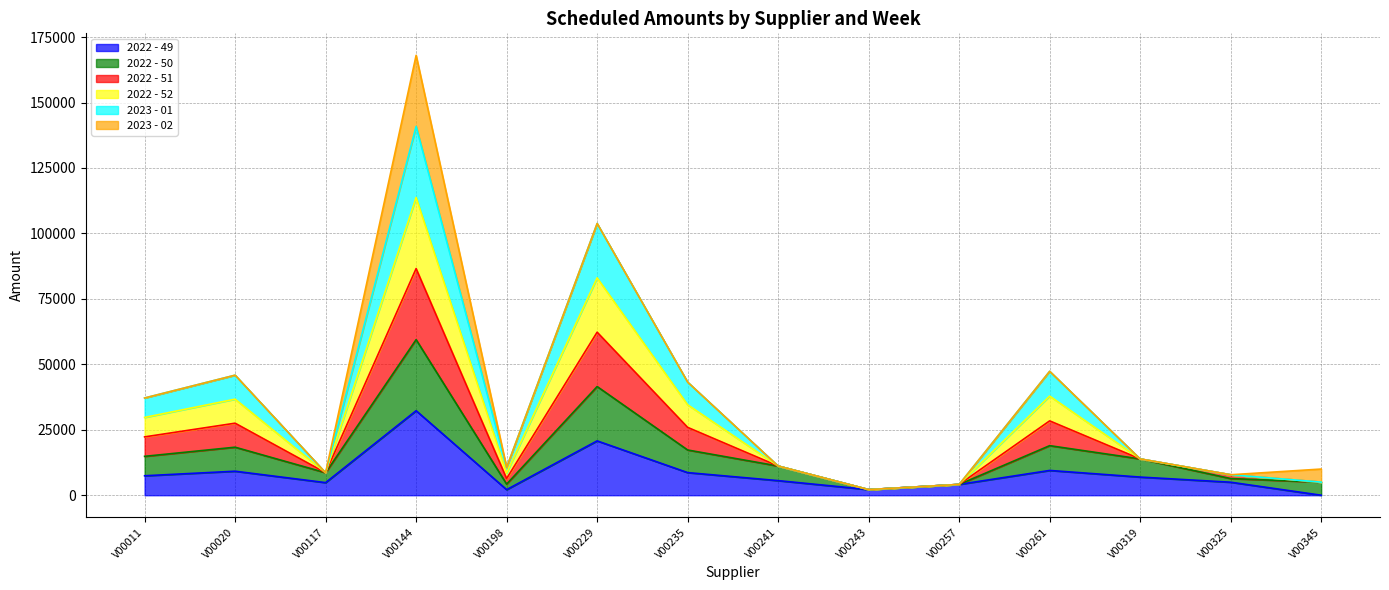

In 2023 - 01, how many points are higher than both neighbors (excluding endpoints)?

4